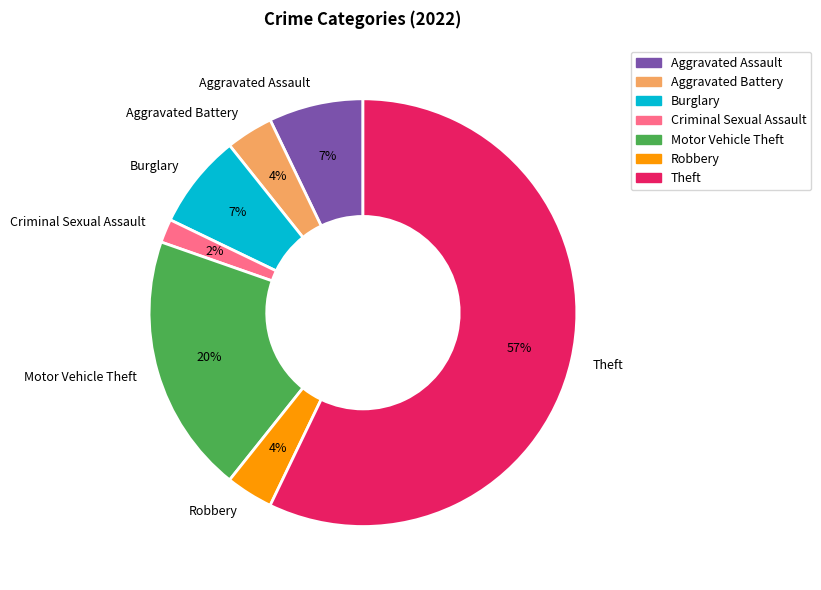

Does Burglary represent more than half of the total?

No